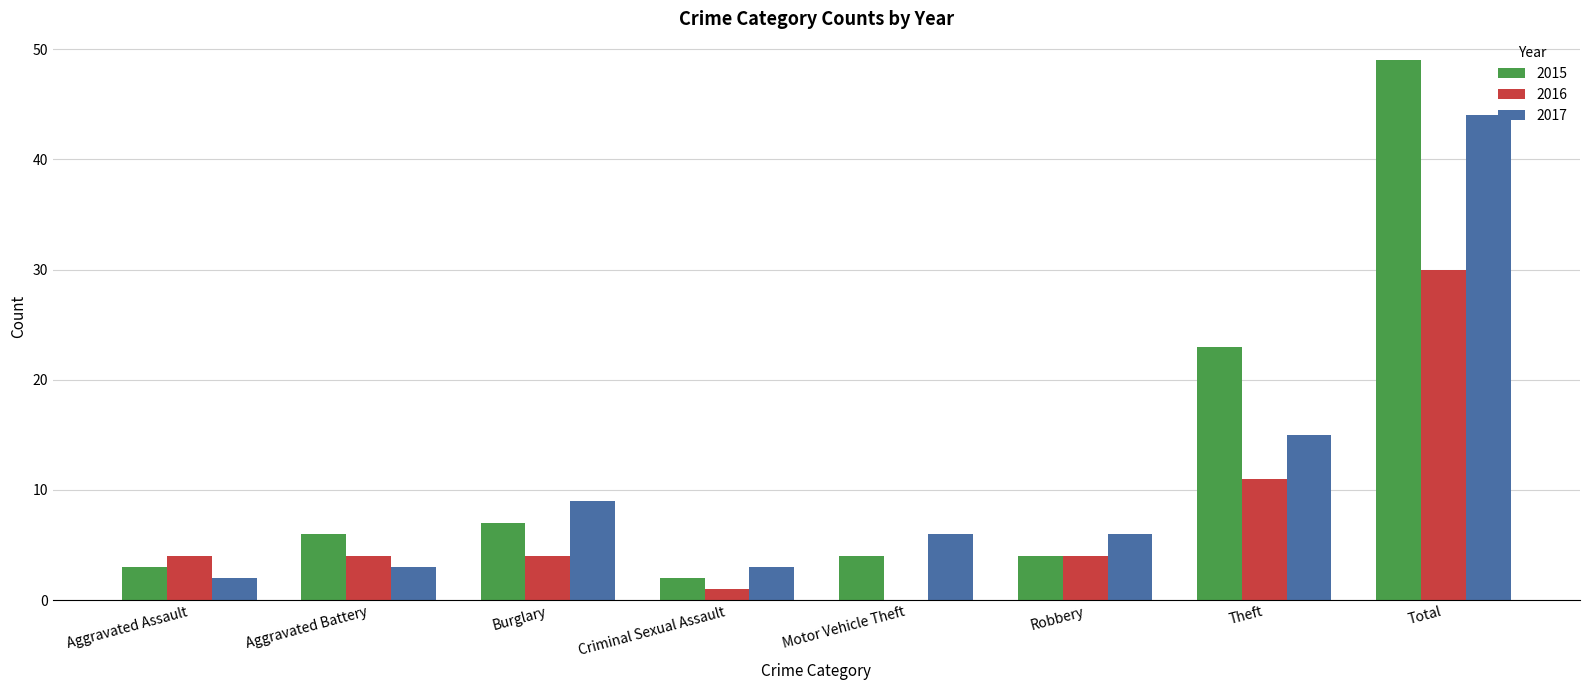

What is the spread (max minus min) of values at Aggravated Assault?

2